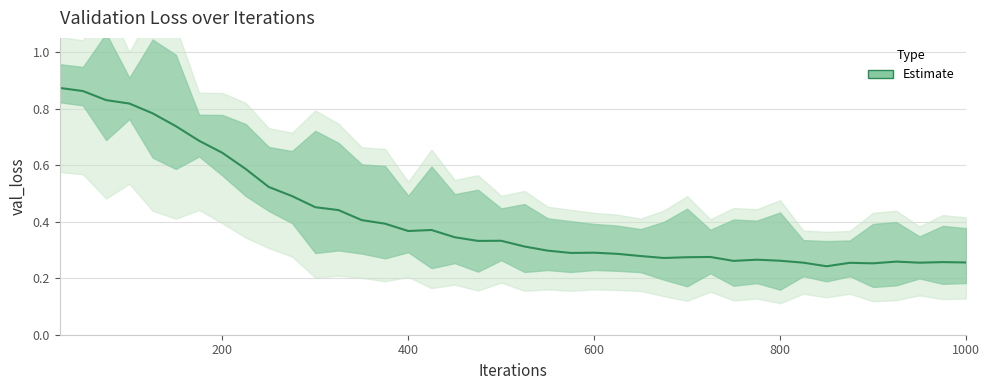

What is the greatest value displayed?

0.9